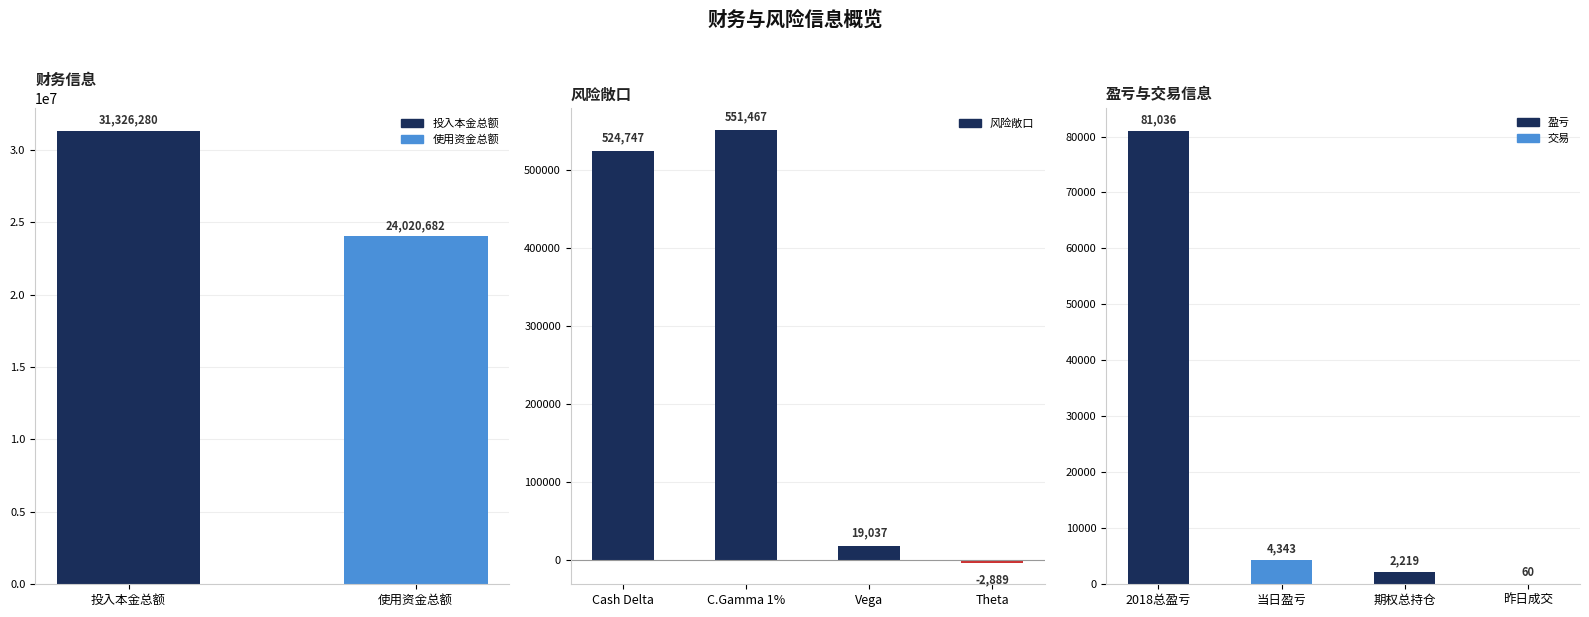

The 风险敞口 series shows 735637 at Cash Delta. True or false?

False